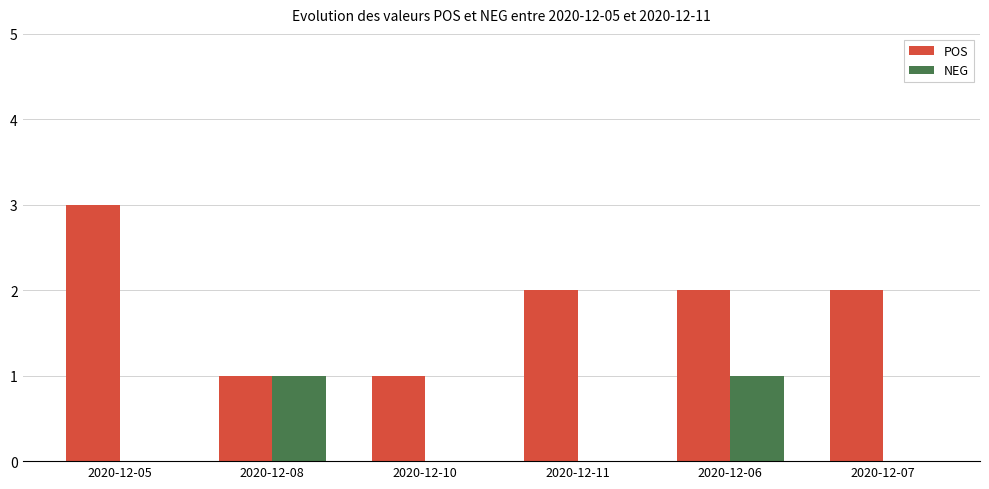

What is the sum of all POS values?

11